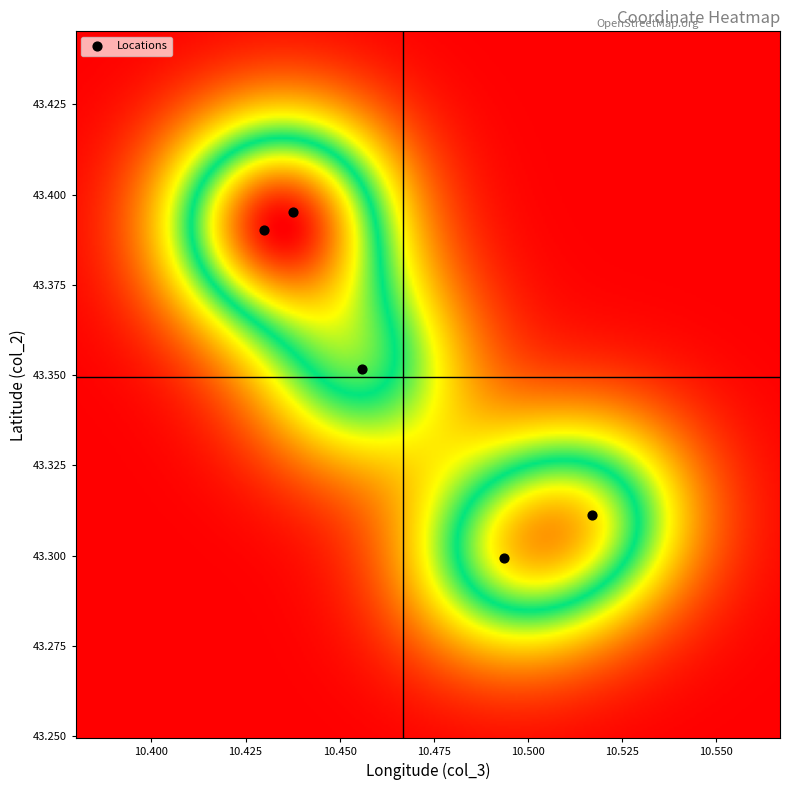

Count the number of points in this scatter plot.

5